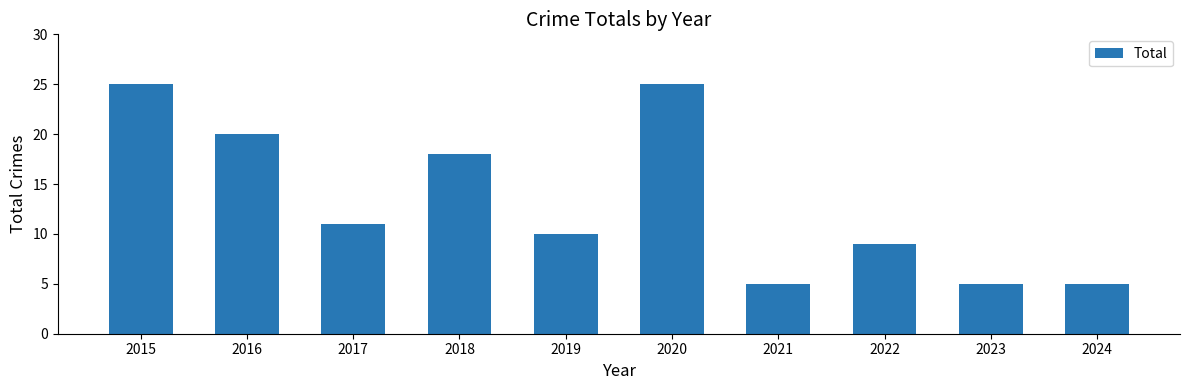

What is the average value?

13